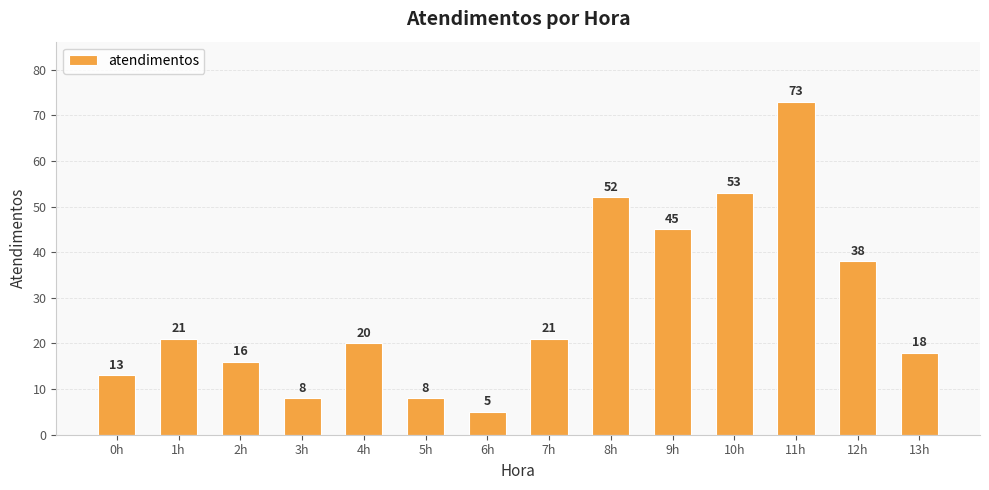

Are the bars grouped side by side (vs. stacked)?

No